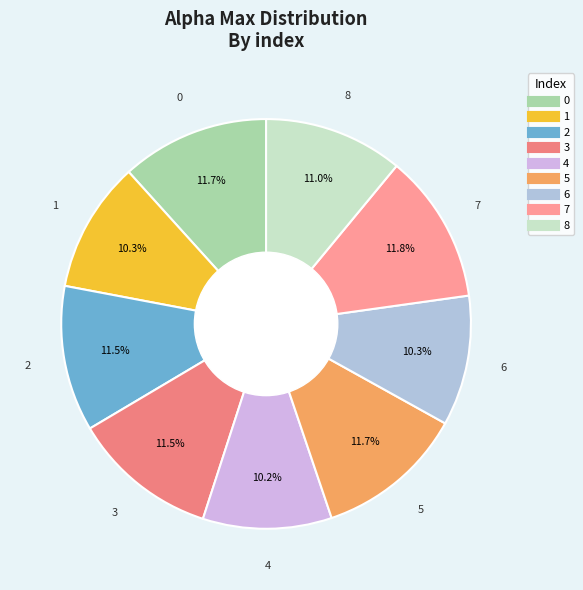

How many segments does this pie chart have?

9